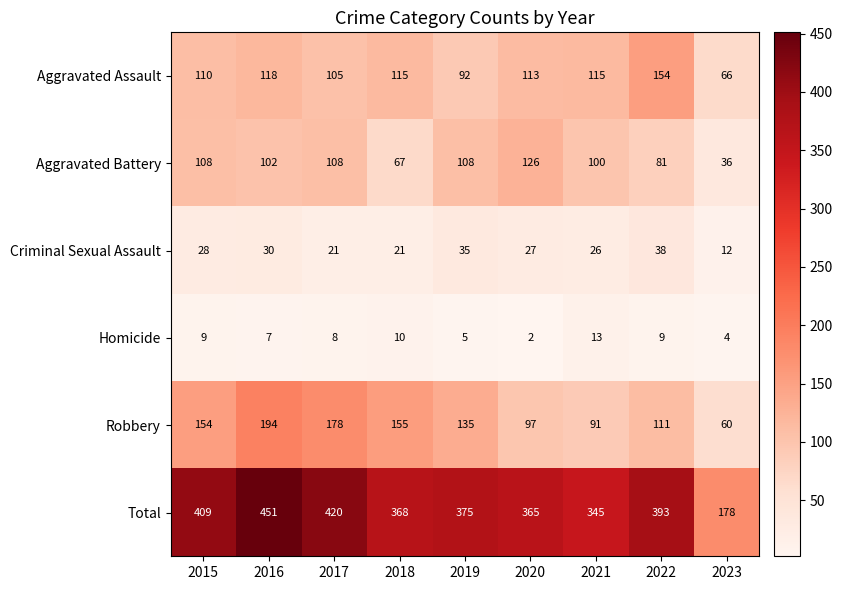

What is the smallest value displayed?

2